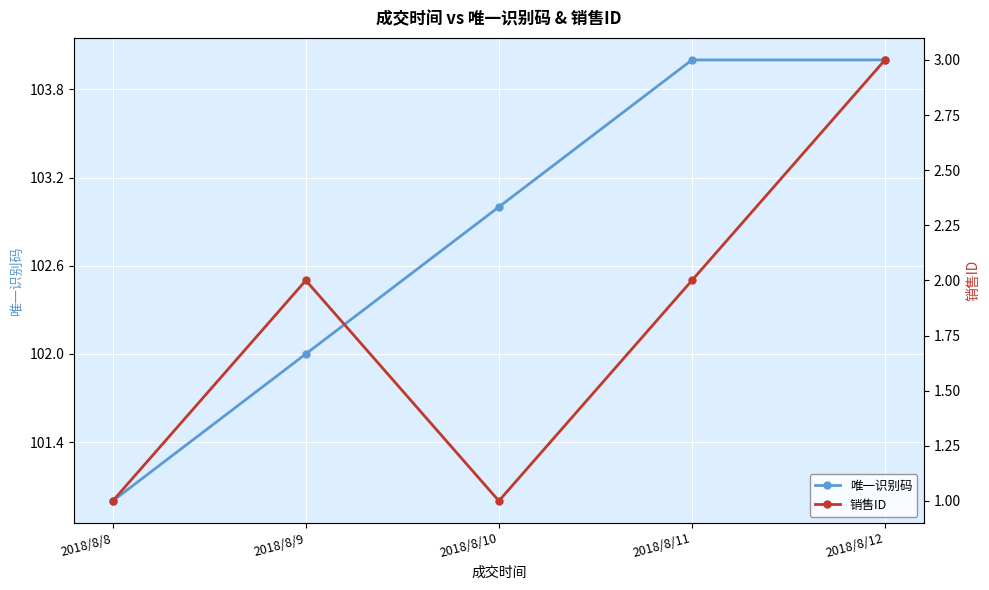

True or false: 销售ID and 唯一识别码 cross at least once.

False